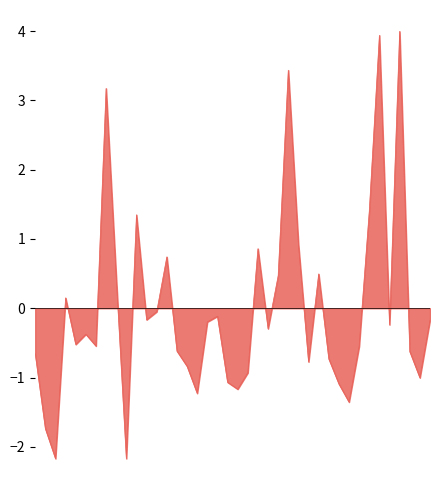

What is the difference between the maximum and minimum values?

6.2